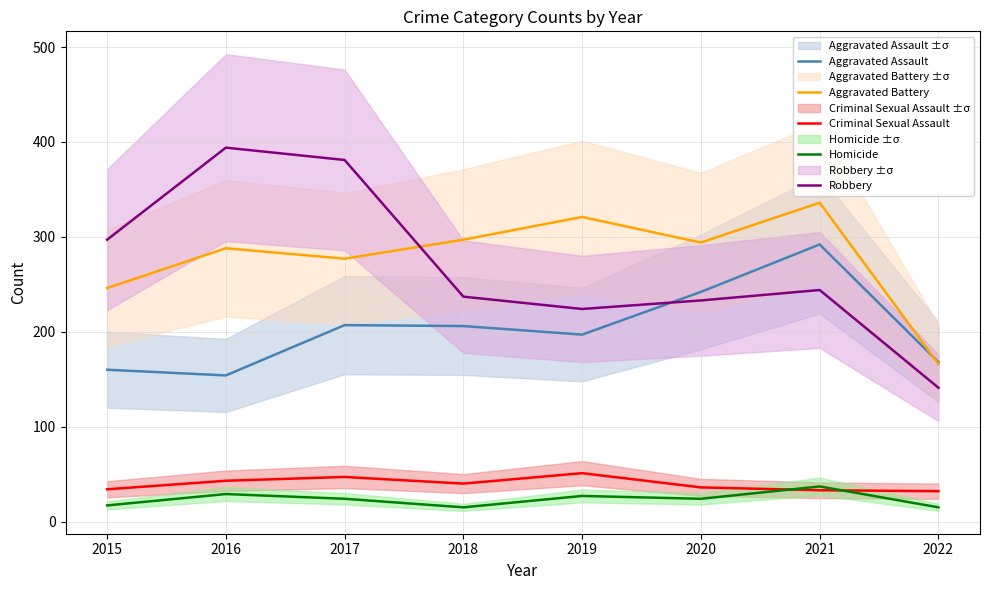

Which category has the highest value in the Robbery series?

2016